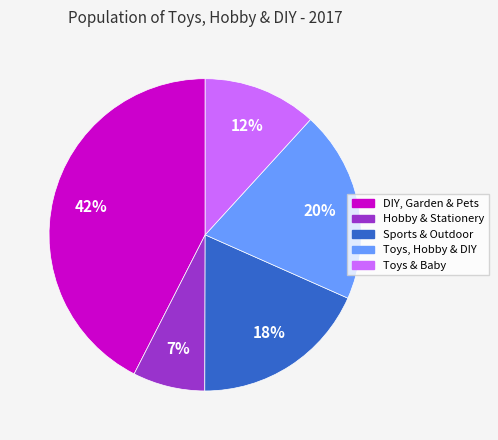

Is it true that DIY, Garden & Pets is 42% of the pie?

True